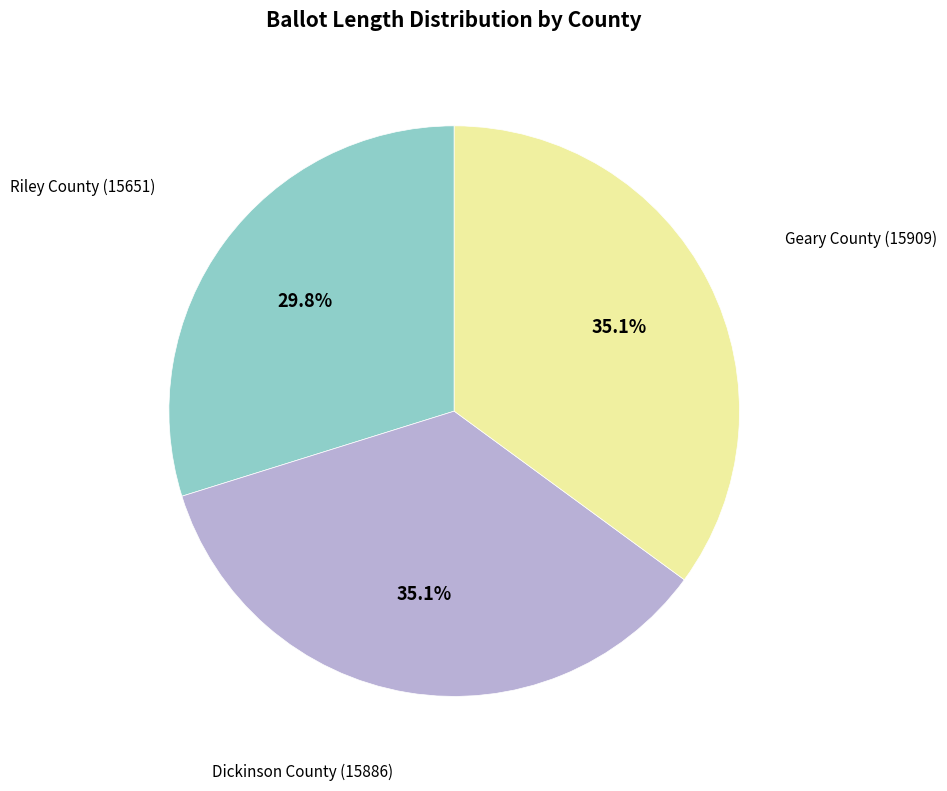

Does any single category account for the majority?

No